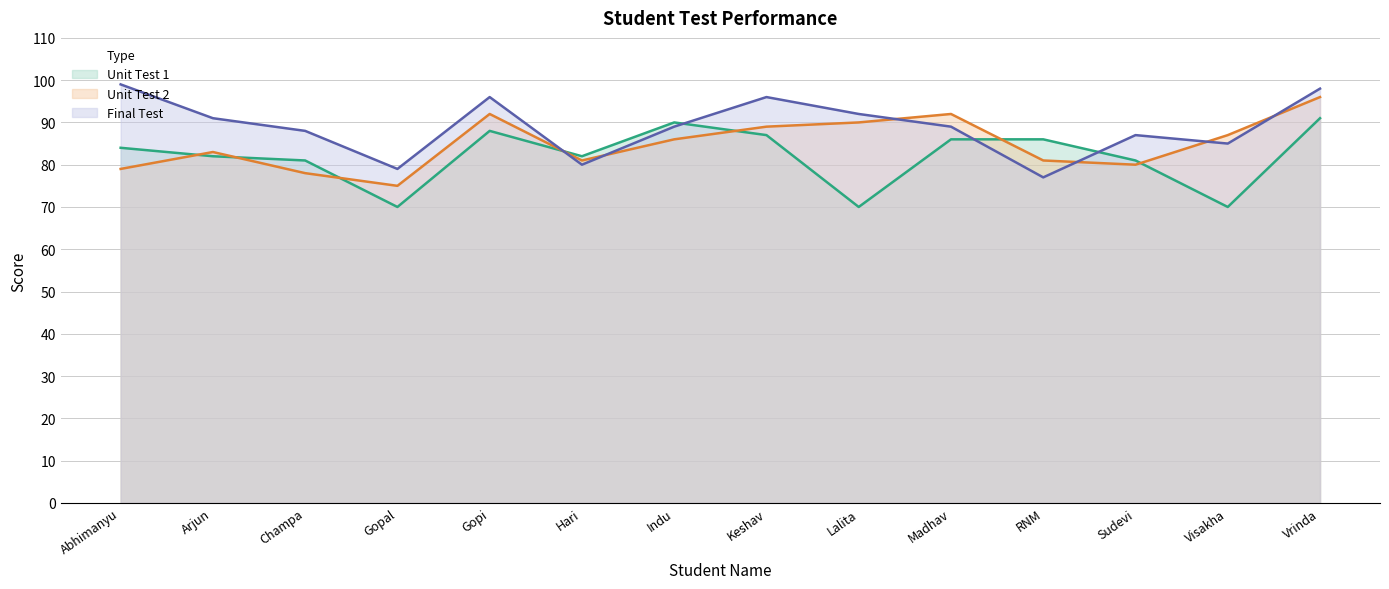

Count the number of data series in this chart.

3